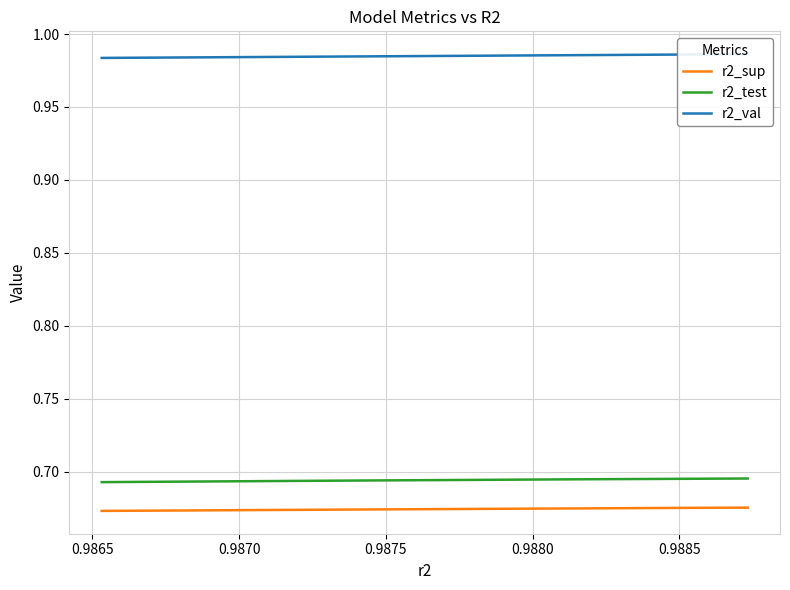

At how many categories does at least one series exceed 0?

10